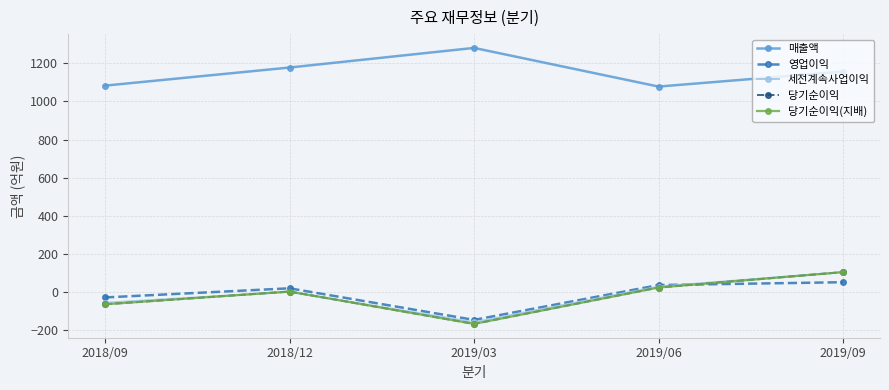

Is this an area chart (filled region under the line)?

No